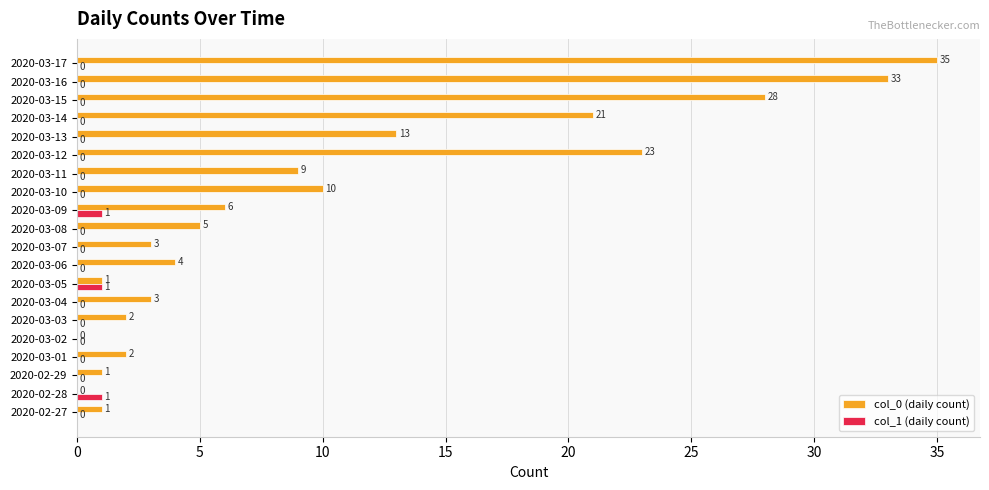

What are all the series names shown in the legend?

col_0 (daily count), col_1 (daily count)